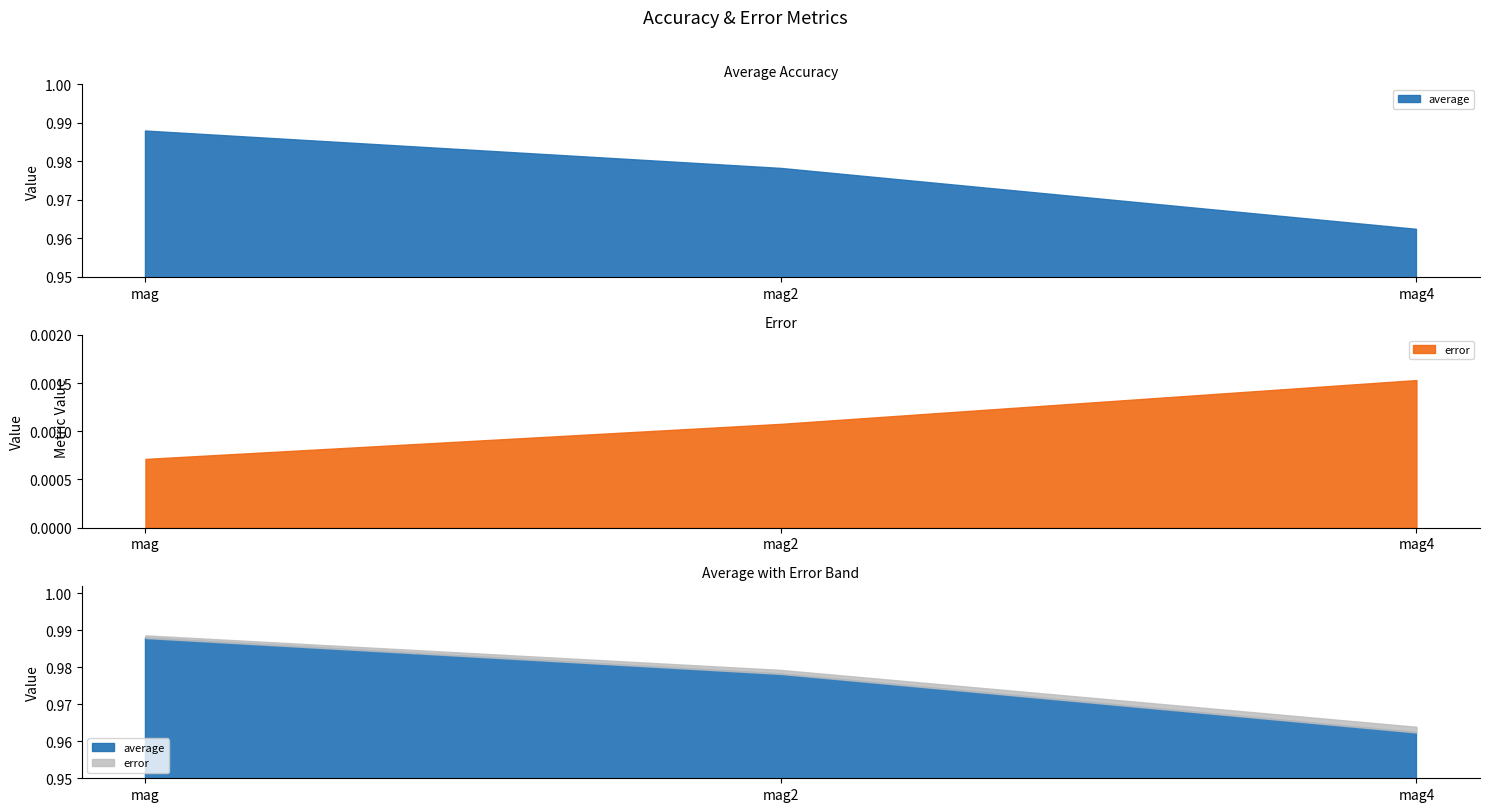

What are all the series names shown in the legend?

average, error